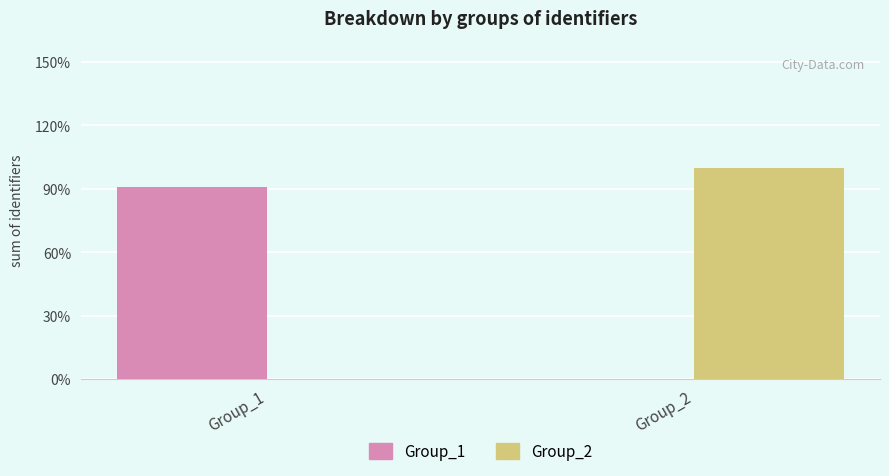

What are all the series names shown in the legend?

Group_1, Group_2